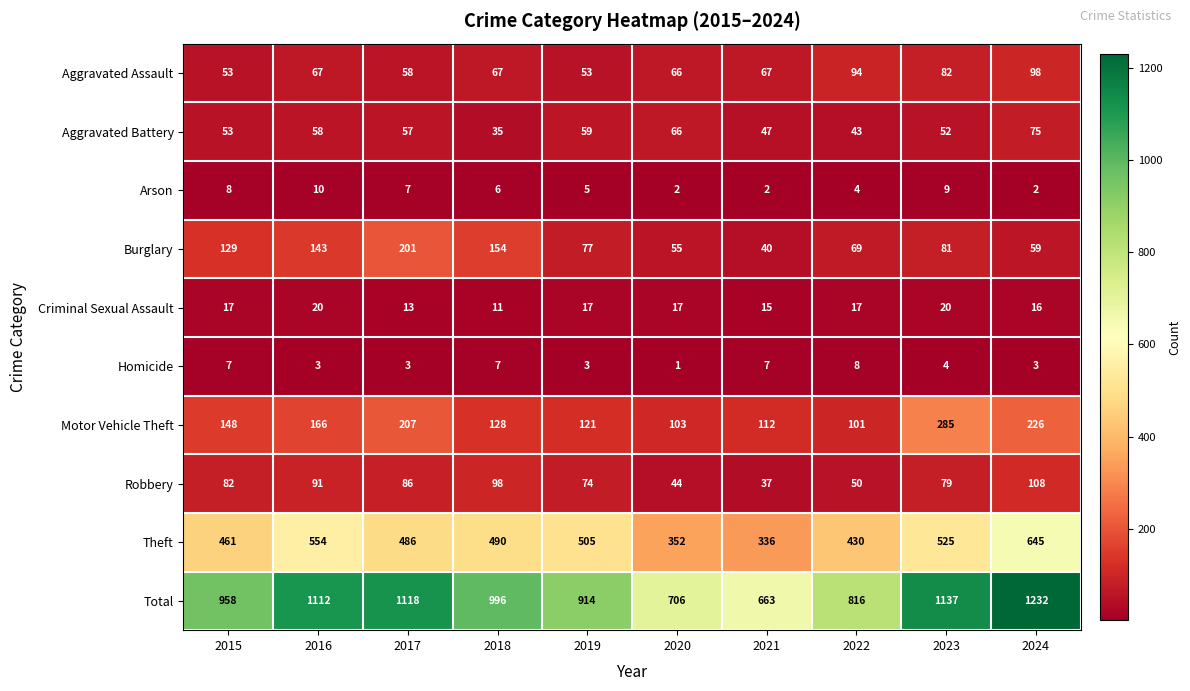

What is the greatest value displayed?

1232